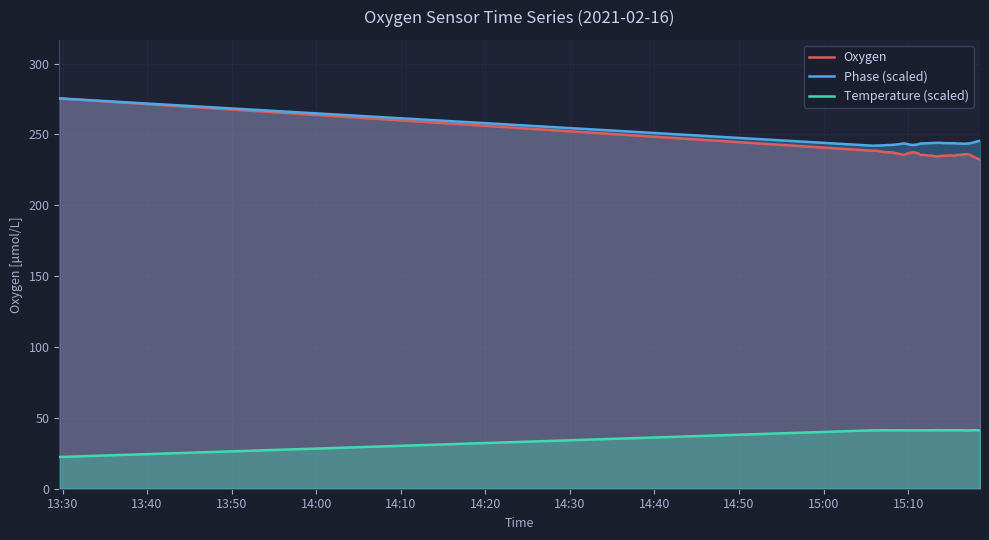

True or false: Oxygen and Phase (scaled) intersect in this chart.

False